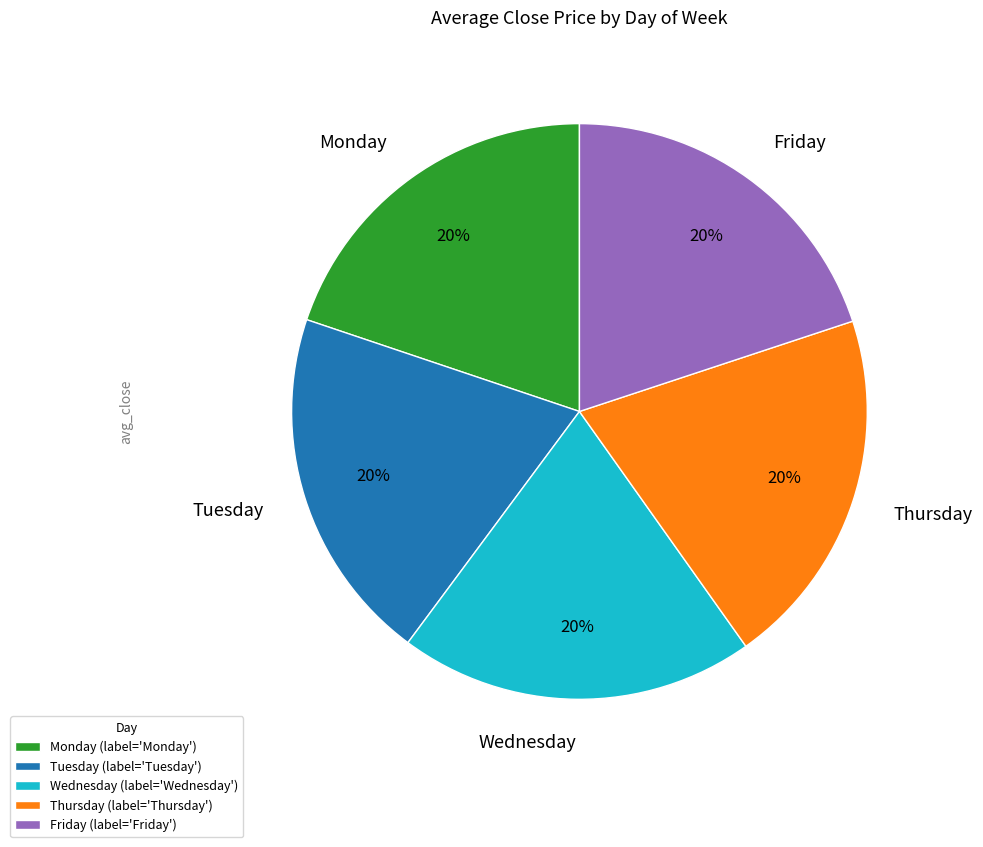

Does Monday represent more than half of the total?

No